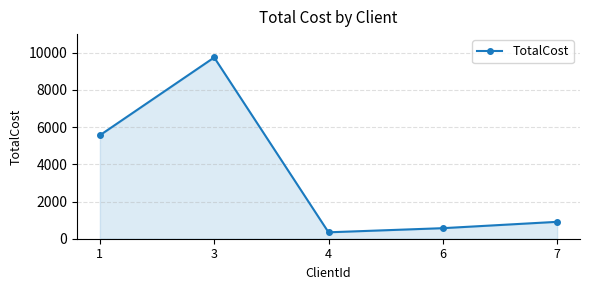

Reading left to right, extract all data points from this chart.

5562.2	9745.1	345.1	567.1	908.1